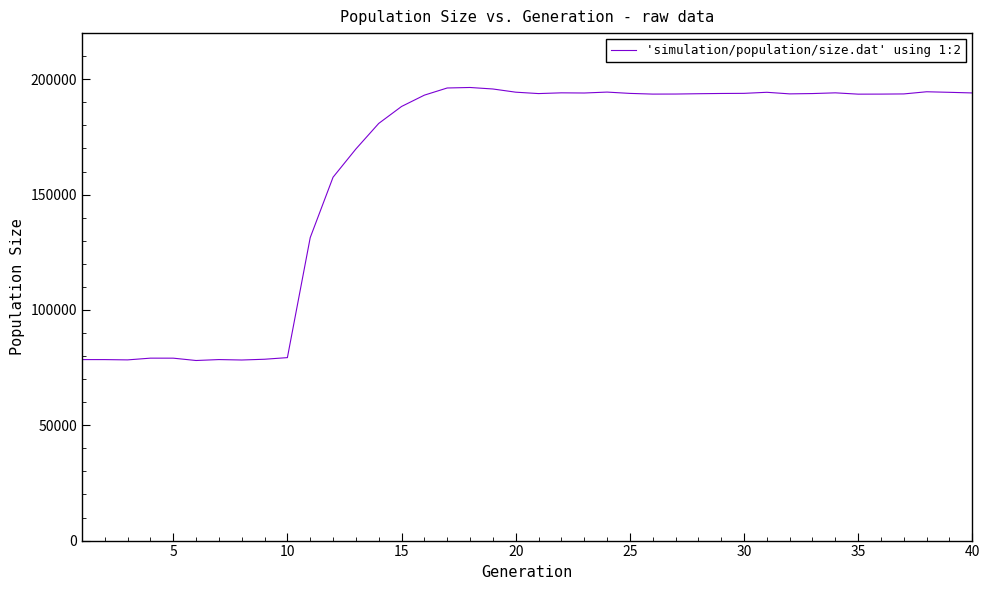

What is the difference between the maximum and minimum values?

118360